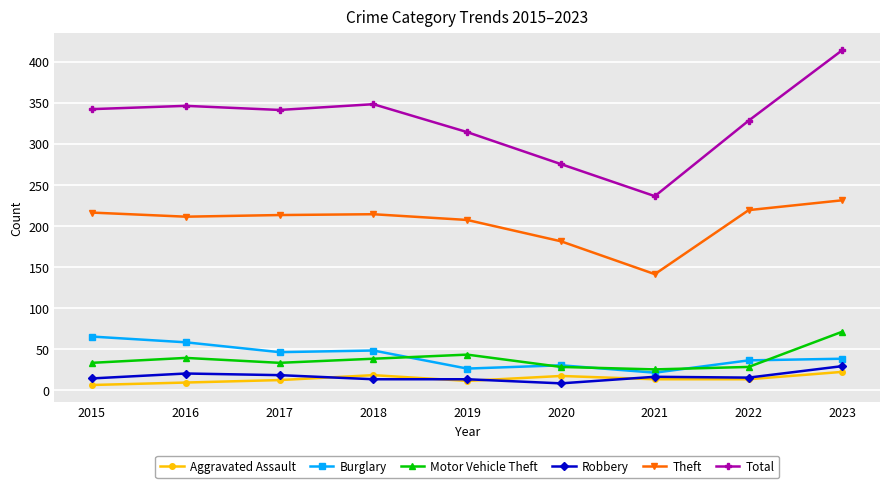

True or false: Total and Burglary cross at least once.

False